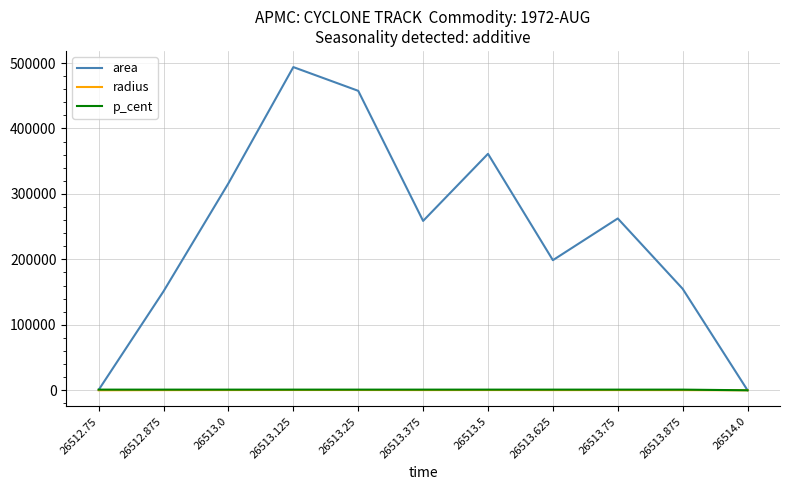

What is the highest value of the p_cent series?

1005.7